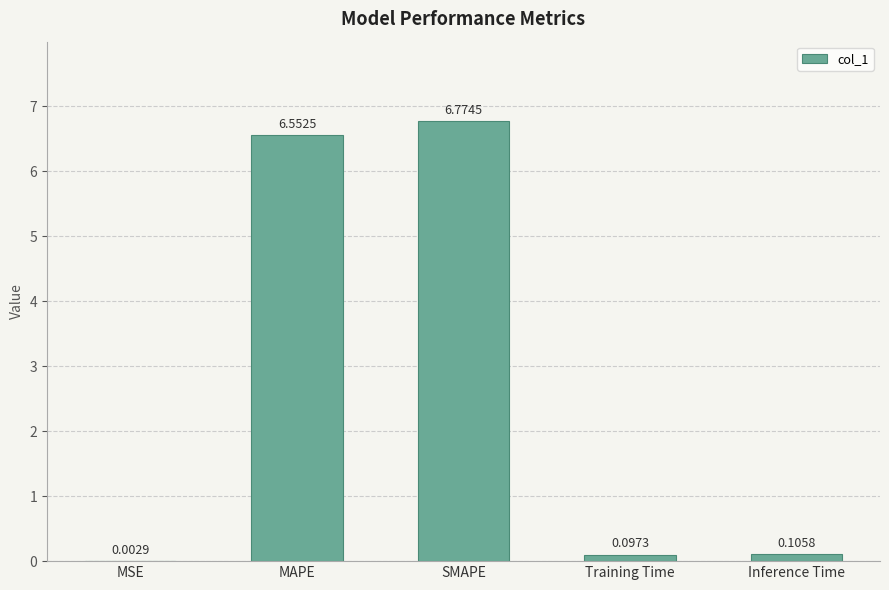

Which category has the highest value across all series?

SMAPE